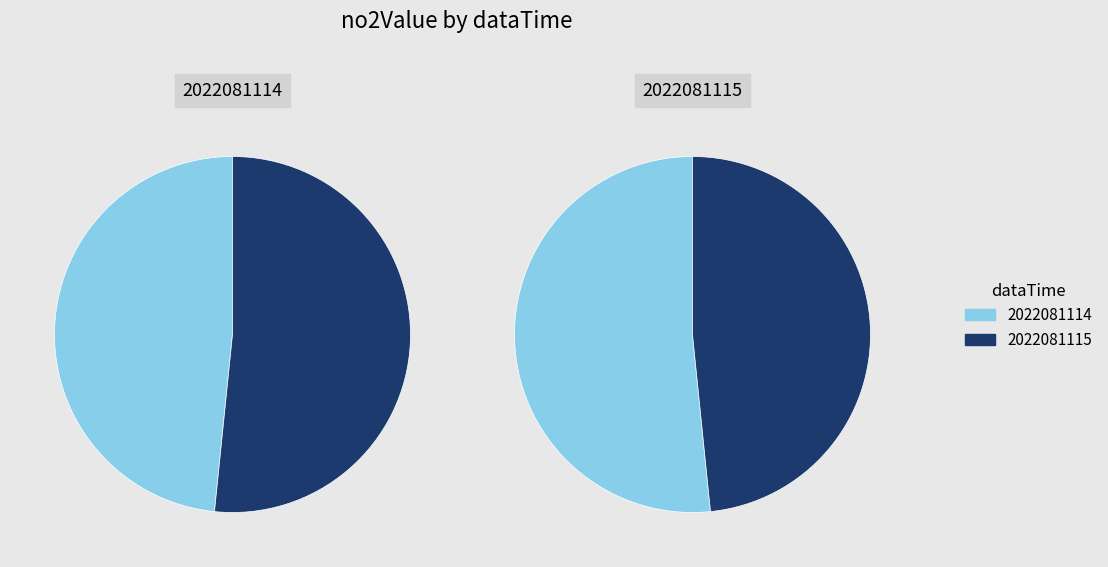

True or false: 2022081115 accounts for 52% of the total.

True